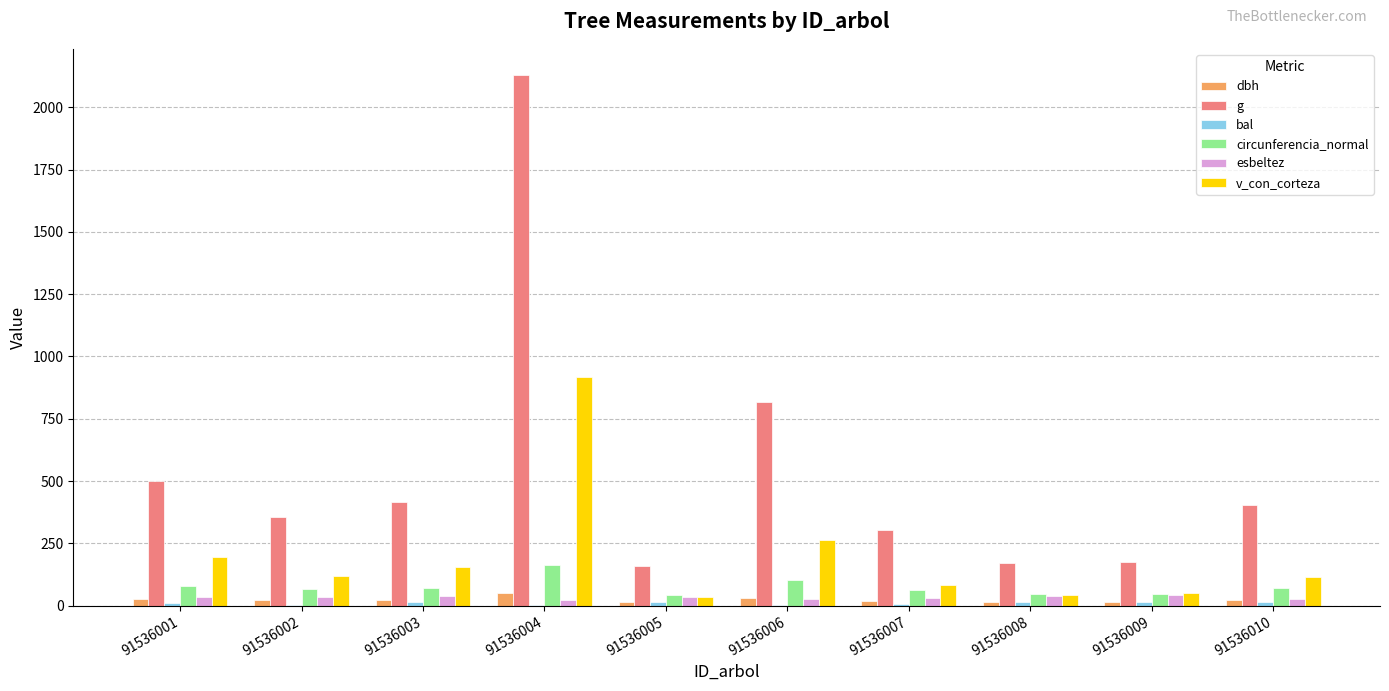

What is the average value of the g series?

542.6